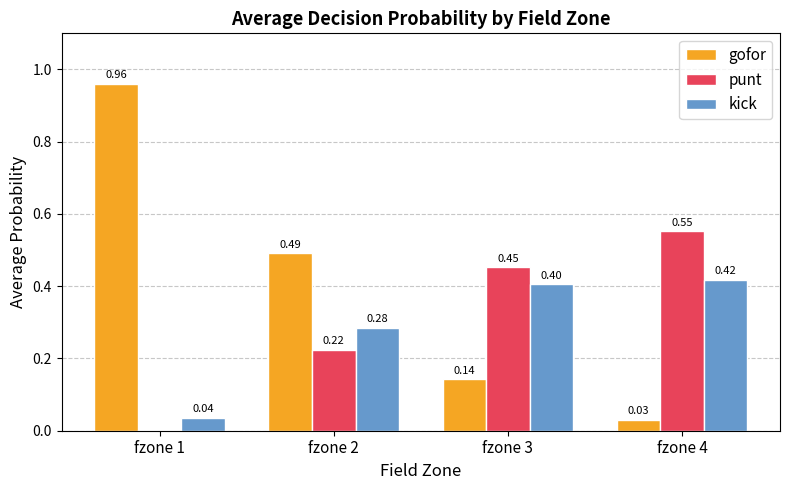

What is the difference between the maximum and minimum values in the kick series?

0.4